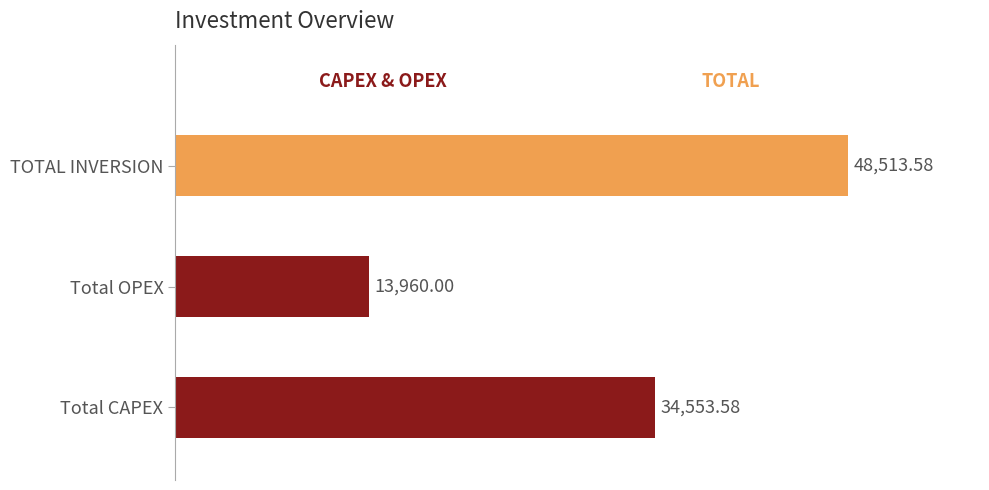

List the labels in order of value, smallest first.

Total OPEX, Total CAPEX, TOTAL INVERSION